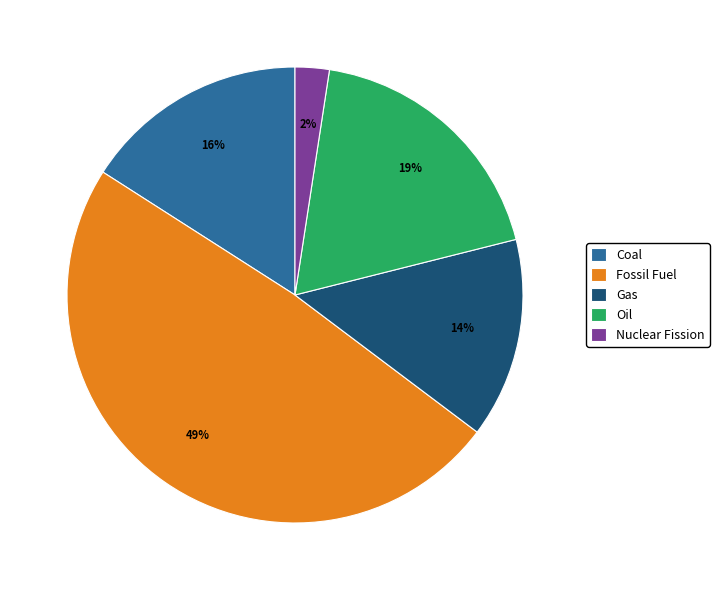

Is the sum of Oil and Coal greater than half?

No